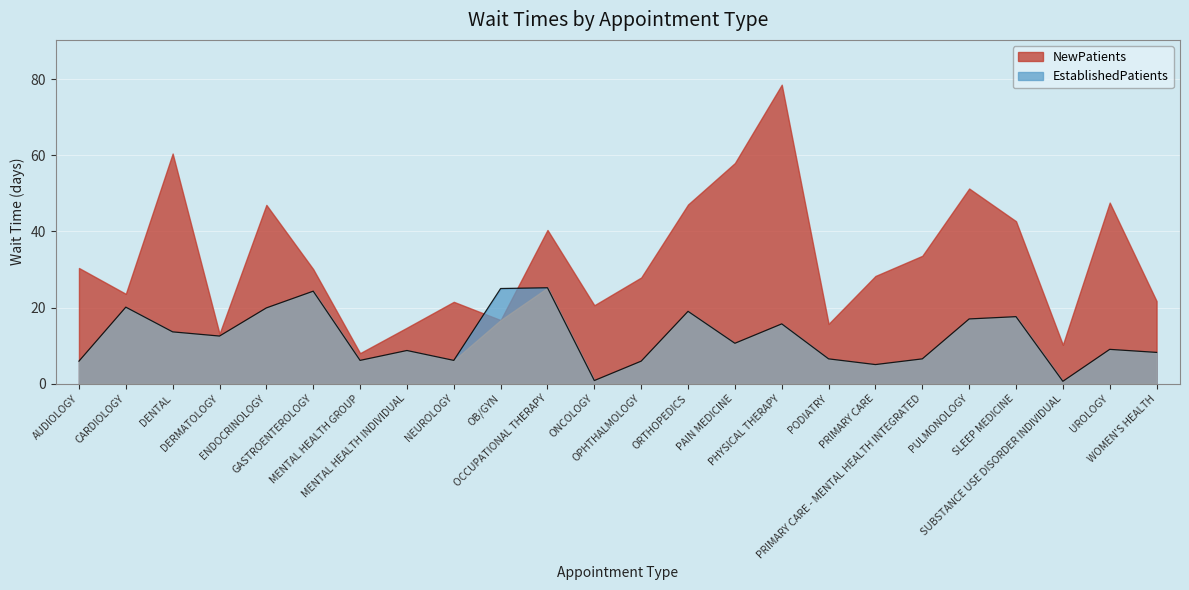

True or false: the data has more than 0 interior local peaks.

True